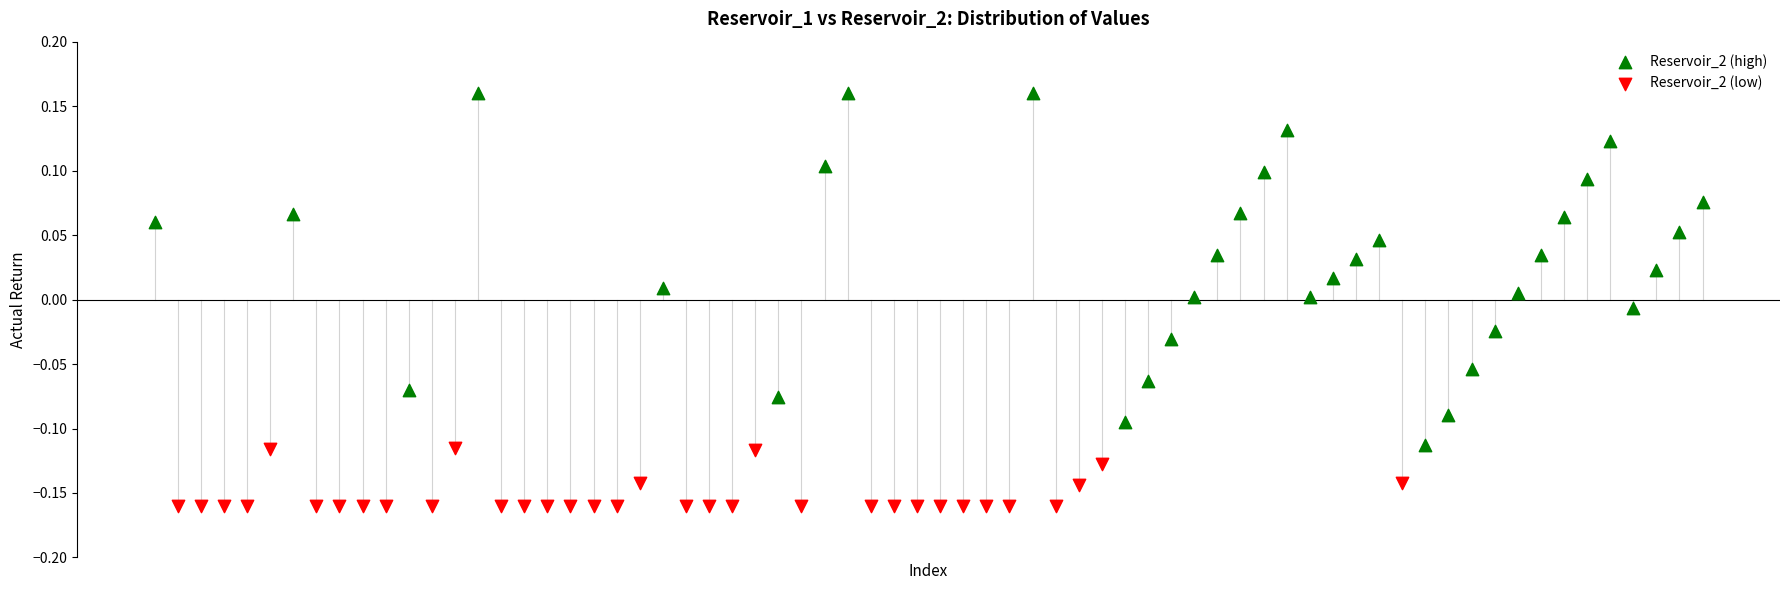

Which series has the largest Y range (max minus min)?

Reservoir_2 (high)